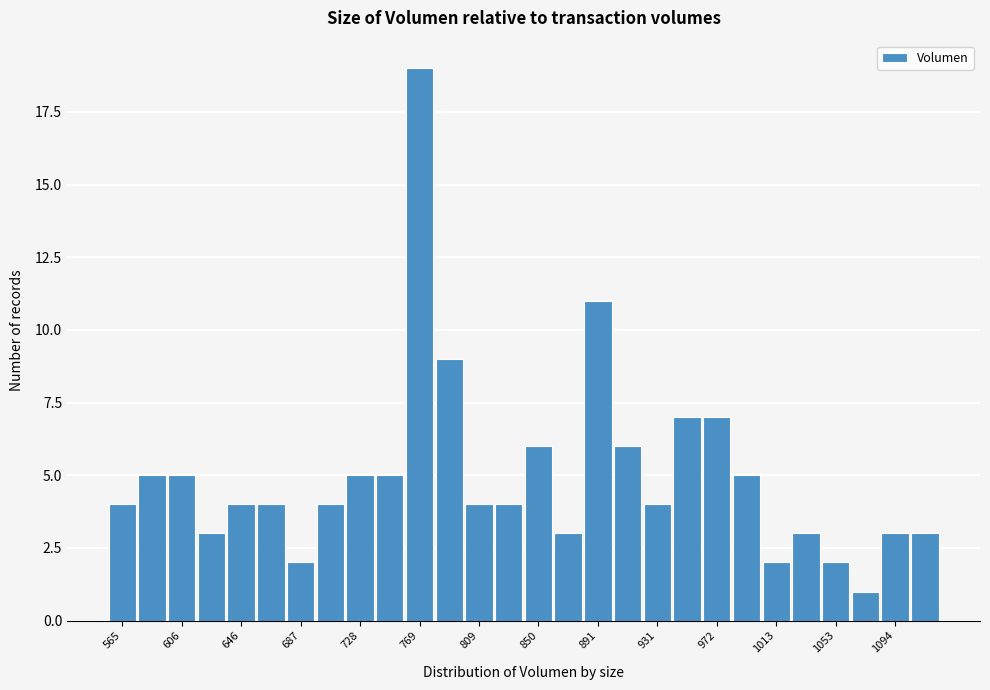

Reading left to right, transcribe this chart: for each bar, give the range it covers on the x-axis and its height. Neither the bar edges nor the heights are printed on the chart, so give them approximately, as read against the axes.

555 to 575: 4
575 to 595: 5
595 to 615: 5
615 to 635: 3
635 to 655: 4
655 to 675: 4
675 to 700: 2
700 to 720: 4
720 to 740: 5
740 to 760: 5
760 to 780: 19
780 to 800: 9
800 to 820: 4
820 to 840: 4
840 to 860: 6
860 to 880: 3
880 to 900: 11
900 to 920: 6
920 to 940: 4
940 to 960: 7
960 to 985: 7
985 to 1005: 5
1005 to 1025: 2
1025 to 1045: 3
1045 to 1065: 2
1065 to 1085: 1
1085 to 1105: 3
1105 to 1125: 3